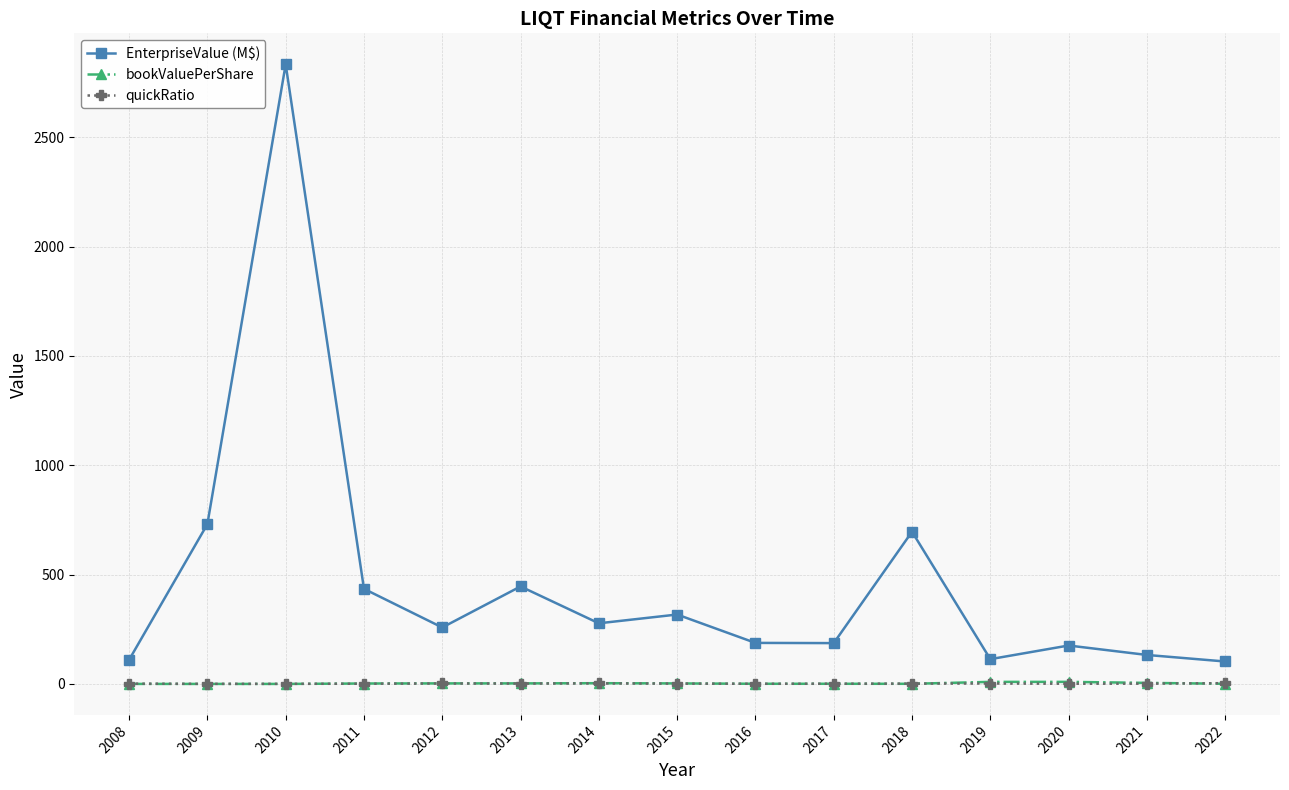

How many lines are shown in the chart?

3